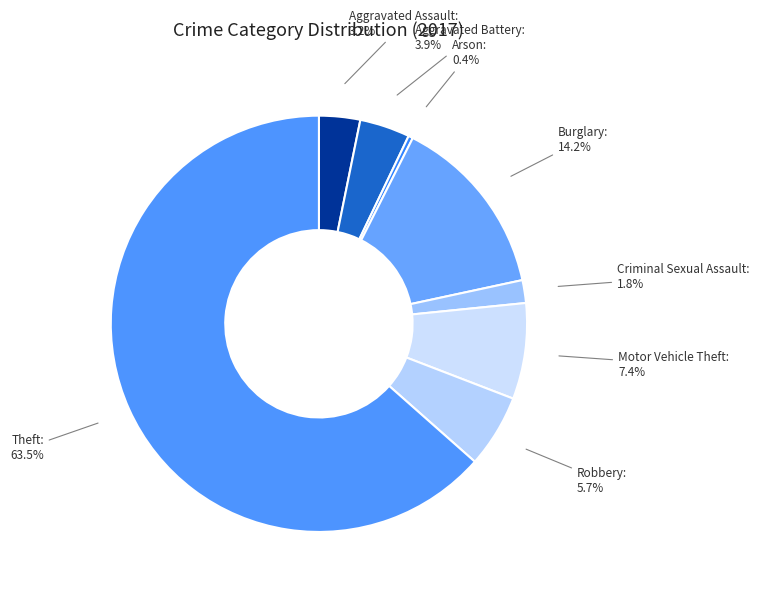

Count the number of slices in the pie.

8